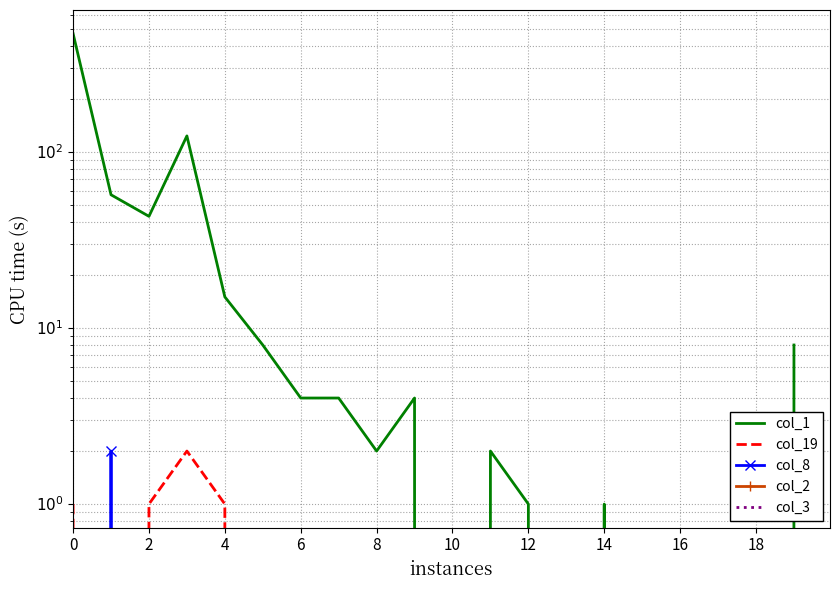

What is the label of the 17th point from the left?

16